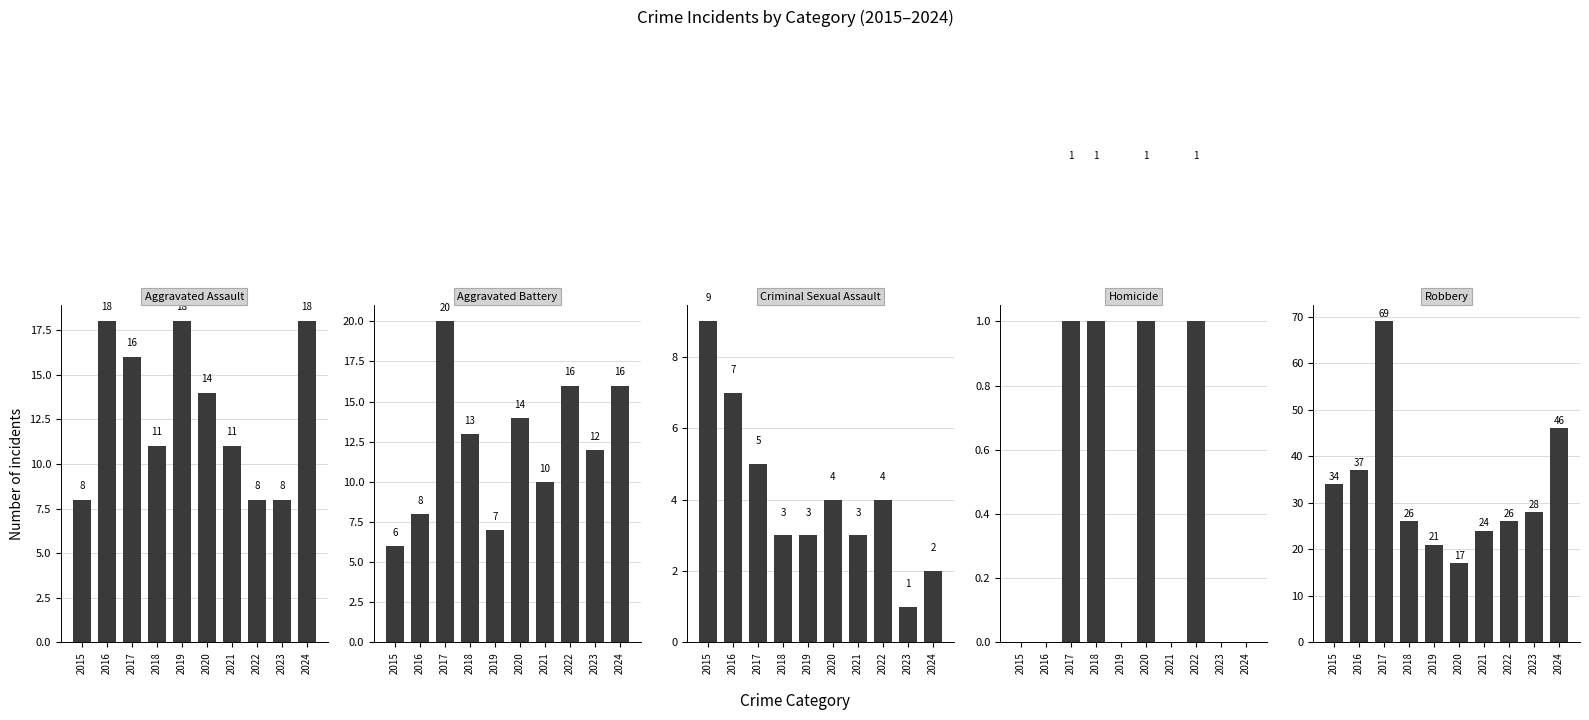

The Aggravated Battery series shows 16 at 2024. True or false?

True